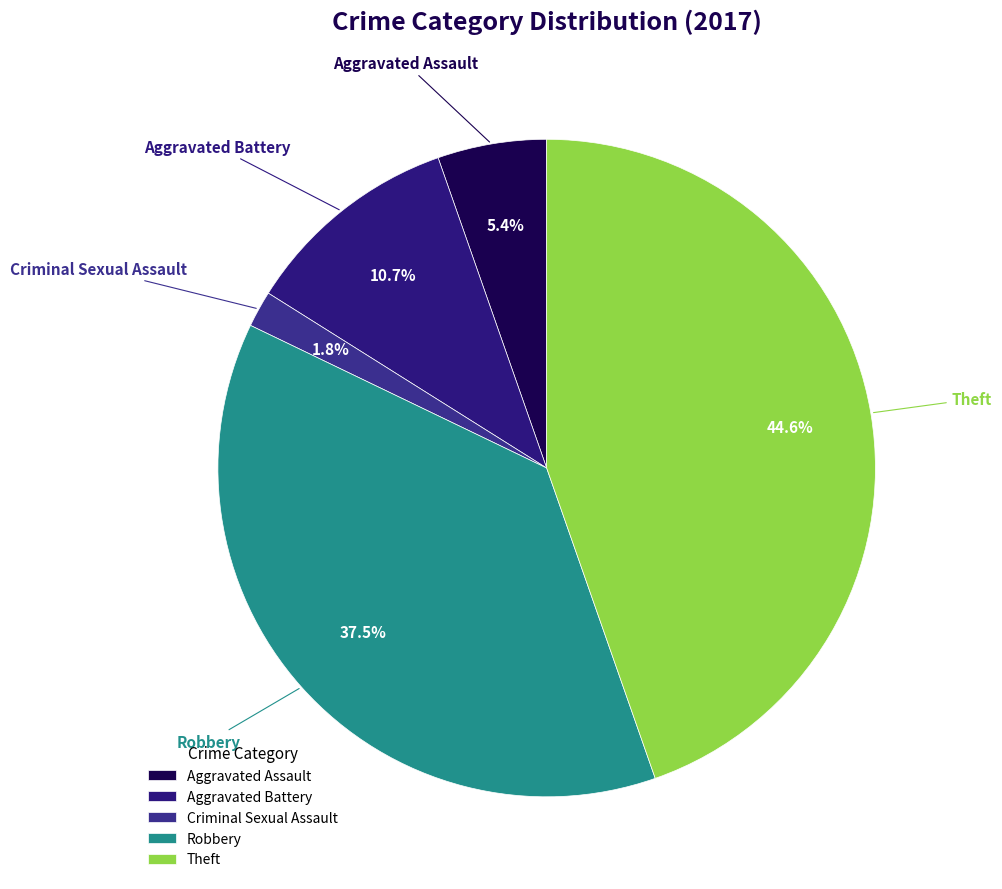

Is there any slice that represents more than half of the pie?

No